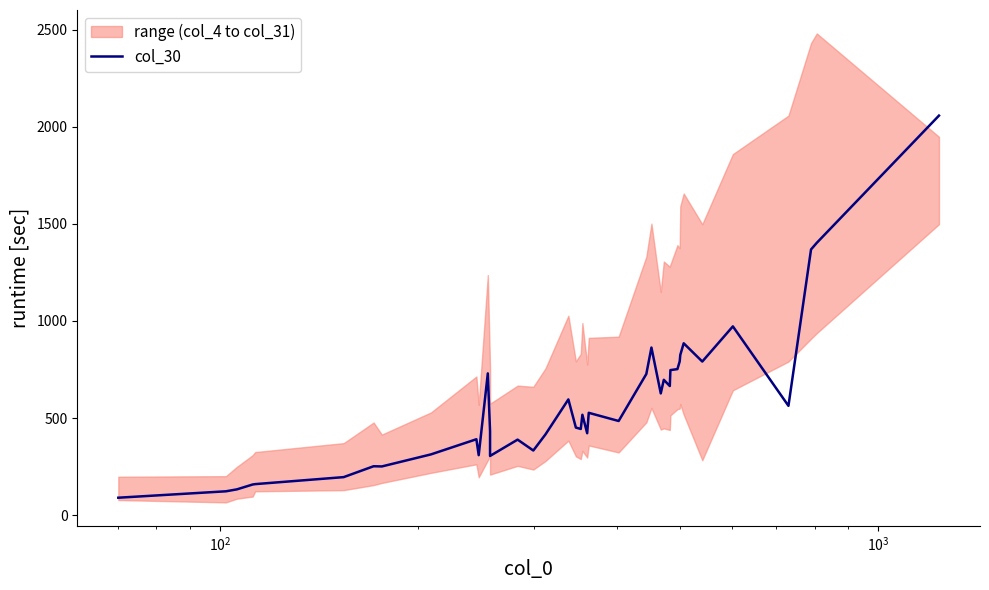

What is the value of the 30th point from the left?

747